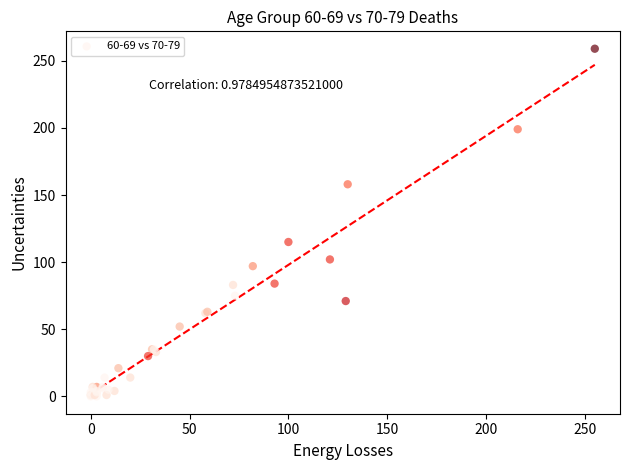

What Y value in the scatter plot is closest to 129?

115